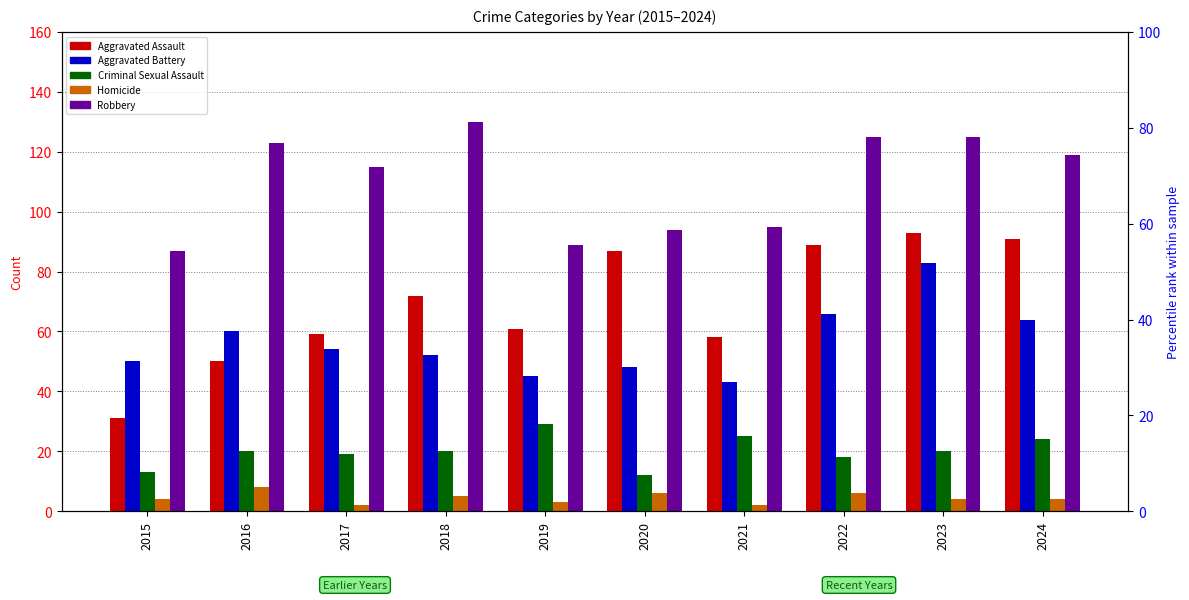

What value does the Robbery series have at 2023?

125